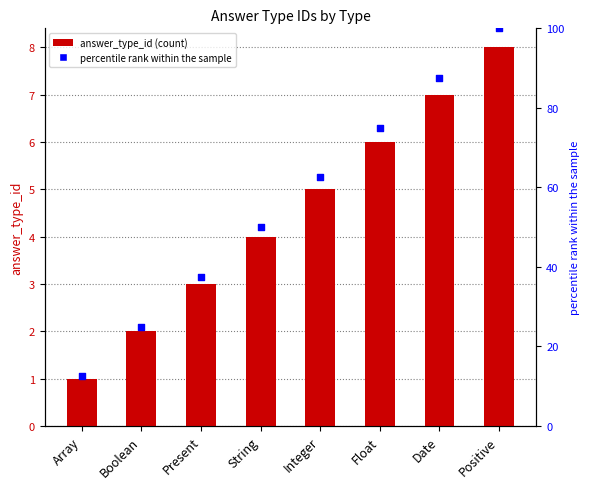

At how many categories does at least one series exceed 13?

7